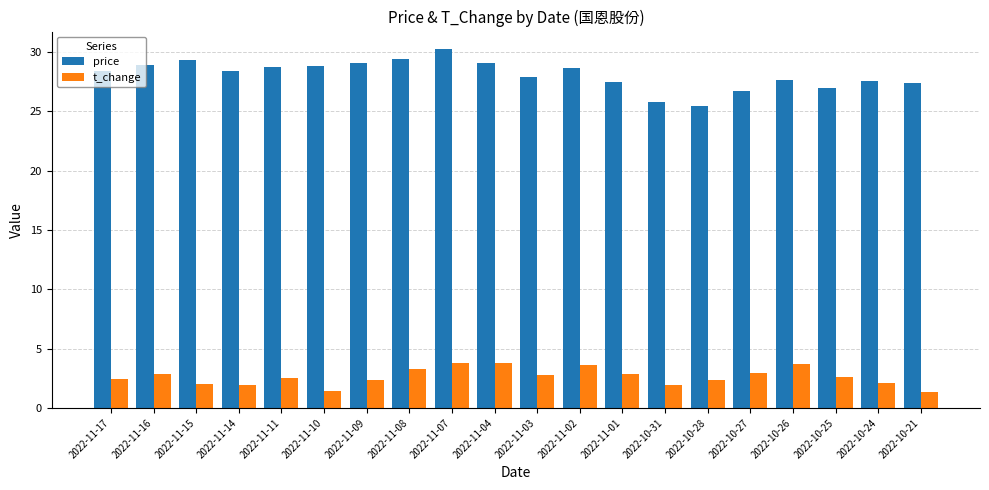

What is the difference between the maximum and minimum values in the price series?

4.7